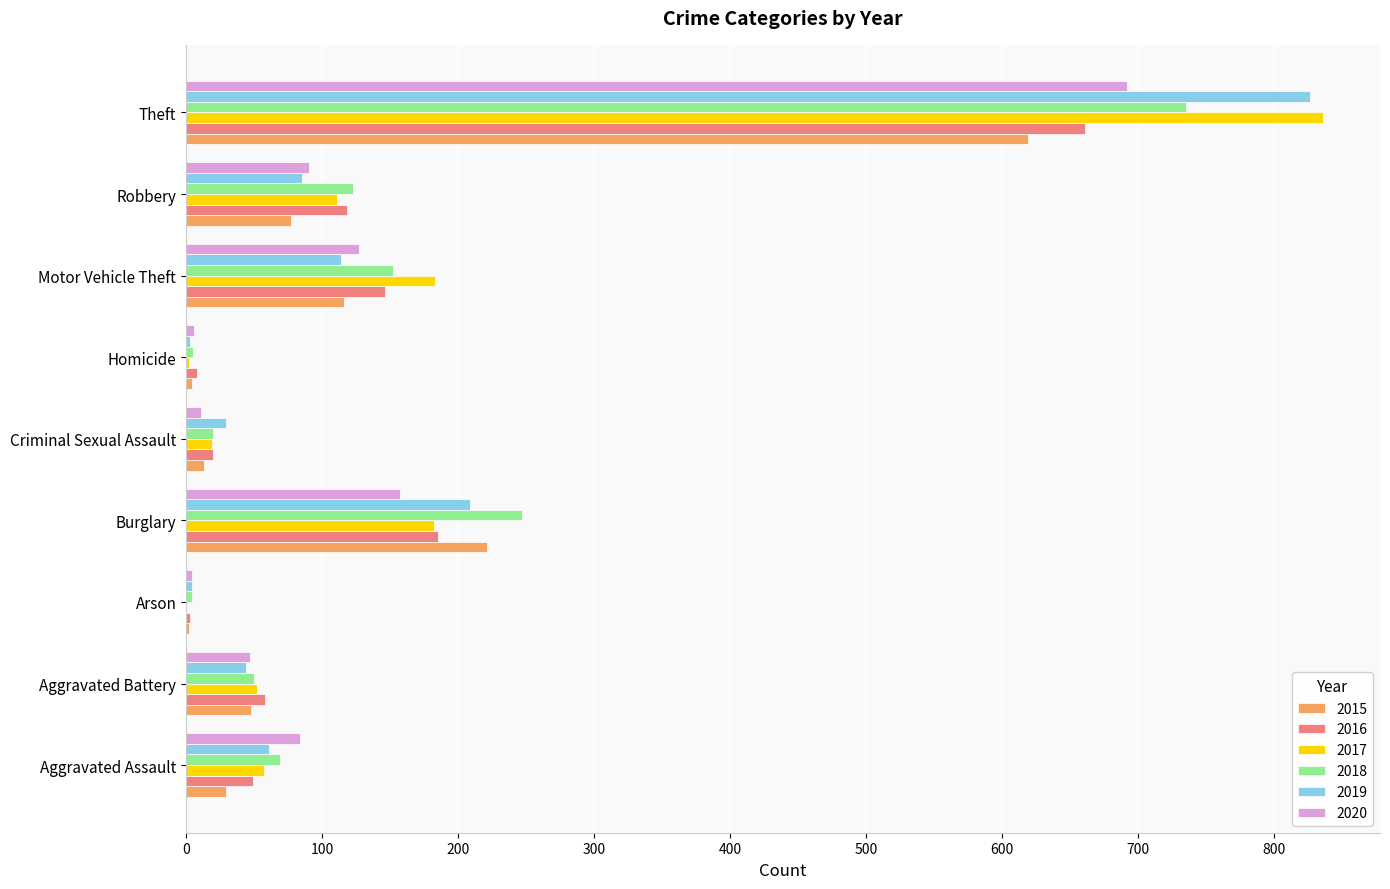

Where is 2020 nearest to the value 348?

Burglary